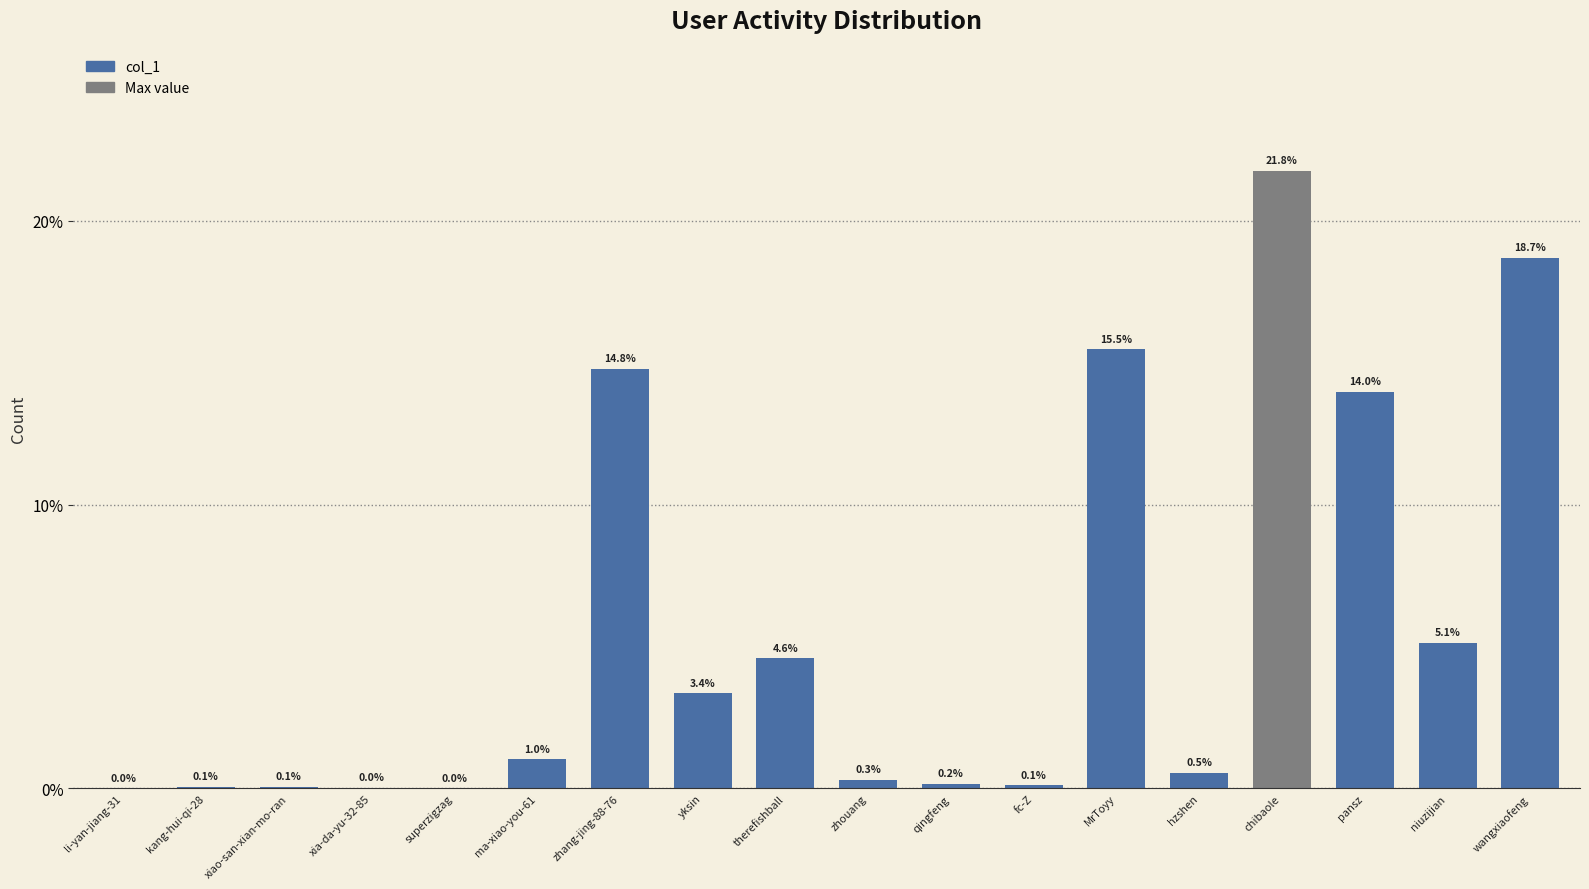

Are the bars horizontal?

No